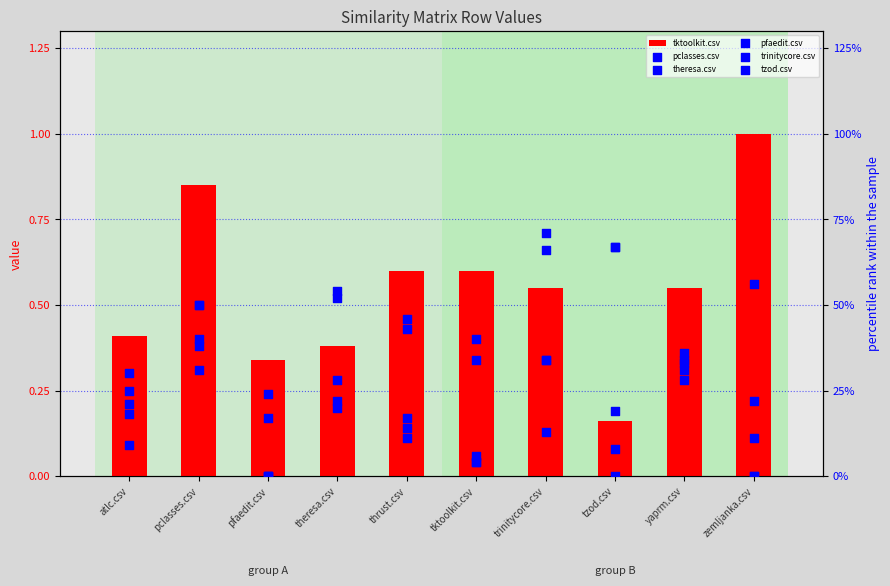

What is the total value across all series at trinitycore.csv?

2.7